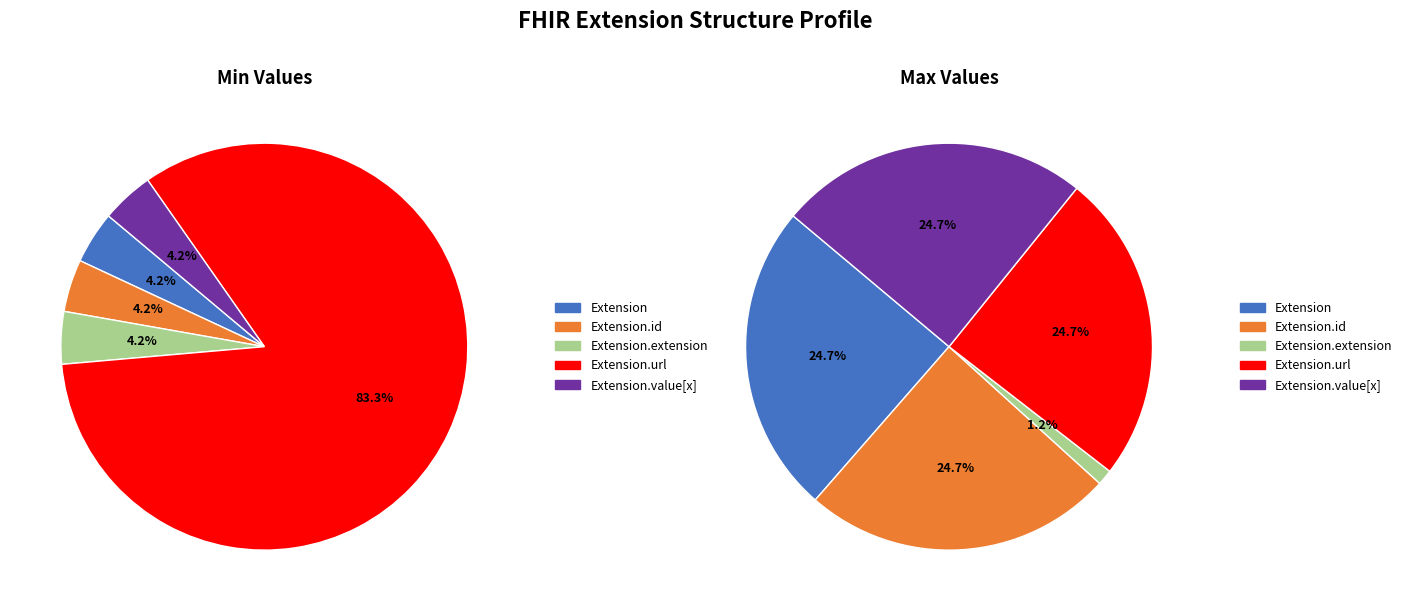

How many segments does this pie chart have?

5